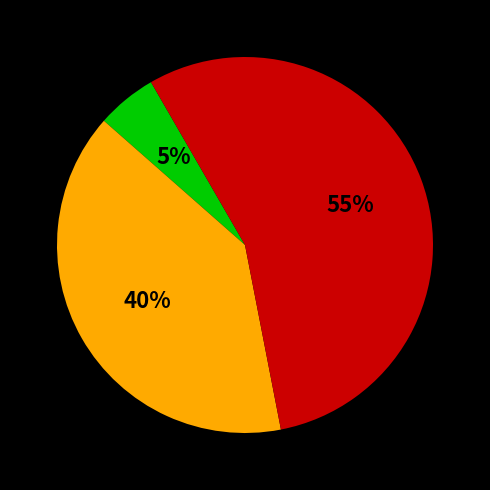

To the nearest percent, what is the average slice percentage?

33%